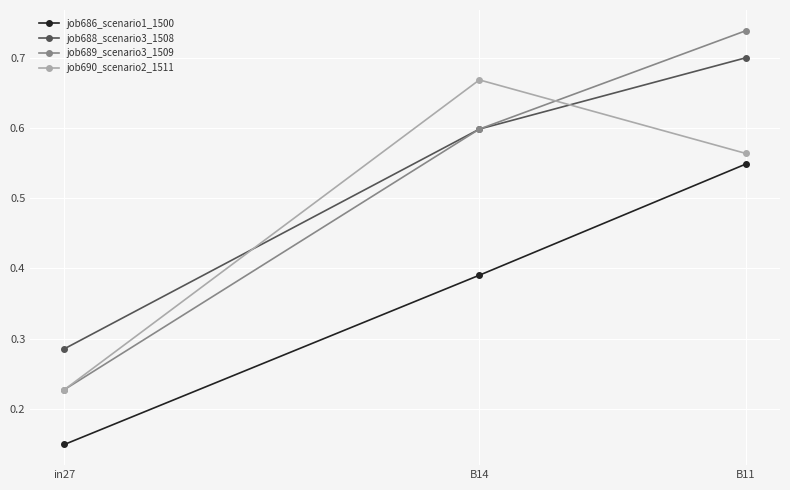

The value of job689_scenario3_1509 at B14 is 1.0. True or false?

False